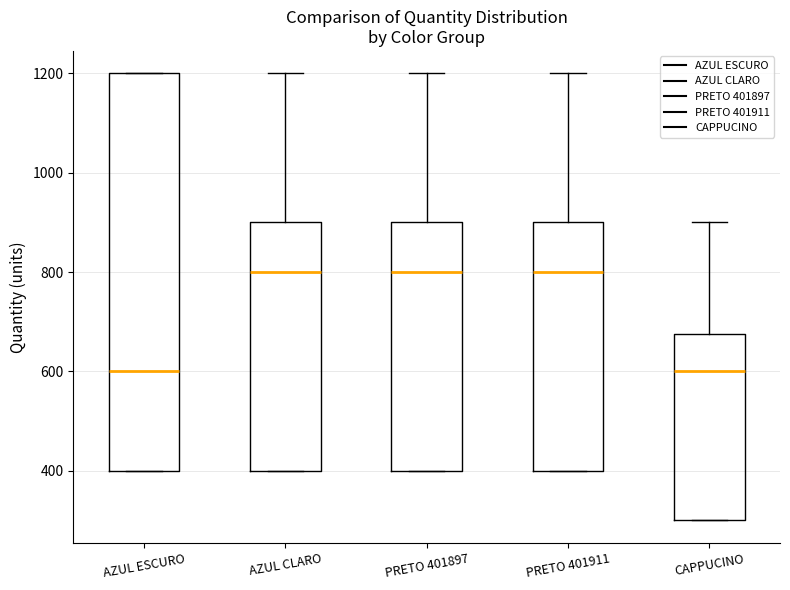

Where is the lower edge of the box for AZUL CLARO on the y-axis? The values are not printed on the chart, so give them approximately, as read against the axis.

400